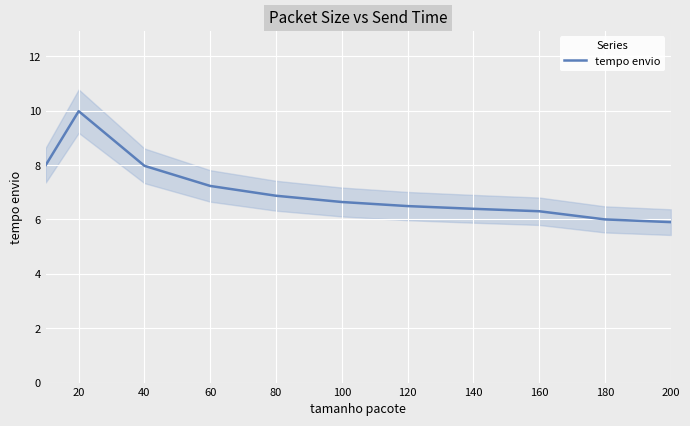

What is the change in value from 40 to 180?

-2.0